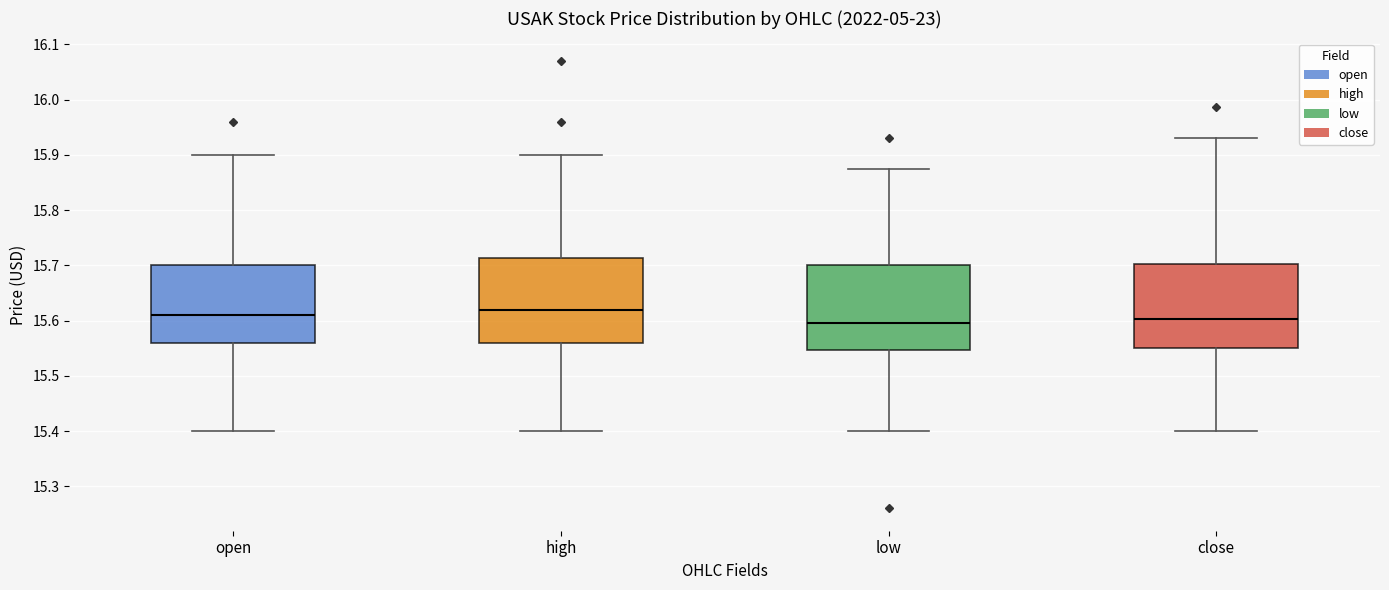

Reading left to right, read every box against the y-axis: the position of its median line, the range the box covers, and the ends of its whiskers. The values are not printed on the chart, so give them approximately, as read against the axis.

open: median 15.61, box 15.56 to 15.70, whiskers 15.40 to 15.90
high: median 15.62, box 15.56 to 15.71, whiskers 15.40 to 15.90
low: median 15.60, box 15.55 to 15.70, whiskers 15.40 to 15.88
close: median 15.60, box 15.55 to 15.70, whiskers 15.40 to 15.93